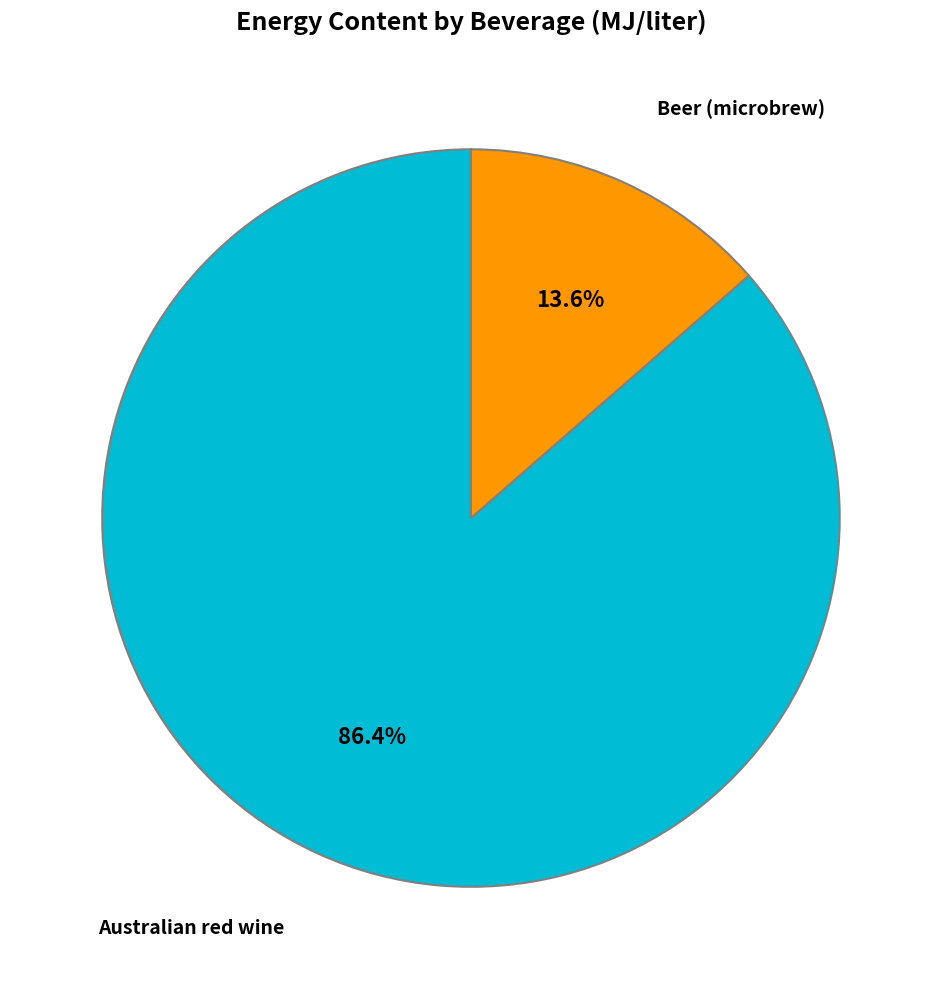

Is there any slice that represents more than half of the pie?

Yes